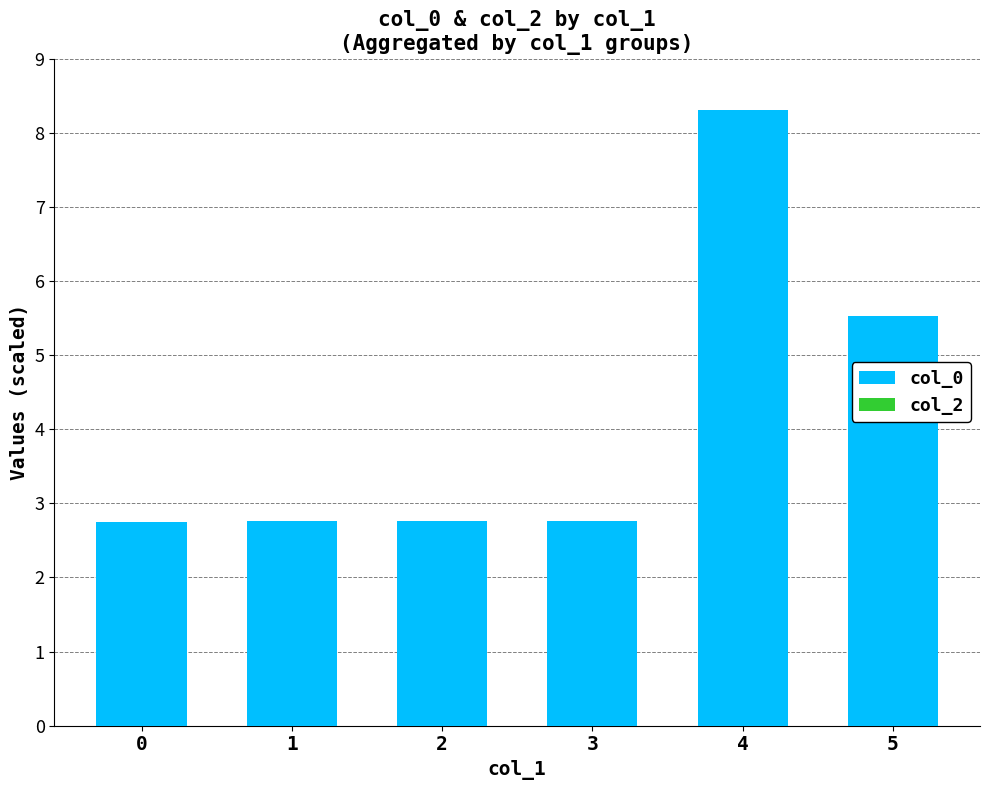

The chart shows a value of 1.7 at 1. True or false?

False